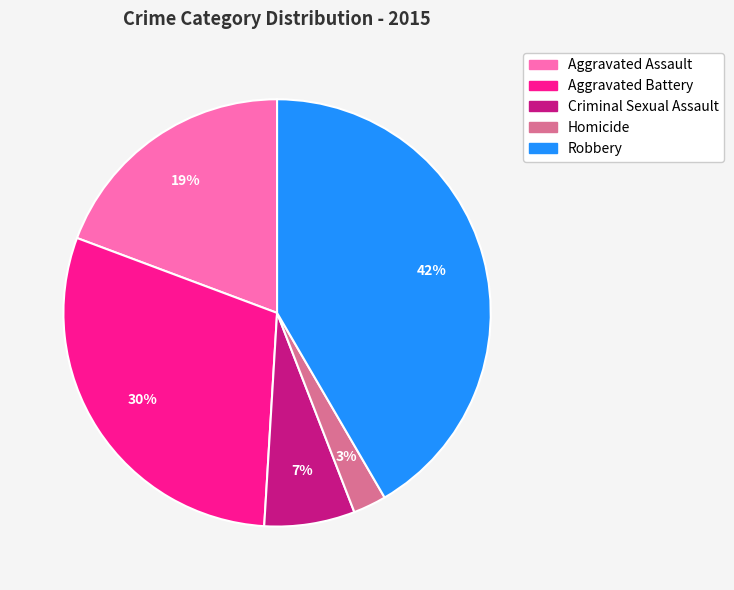

True or false: Aggravated Battery accounts for 36% of the total.

False